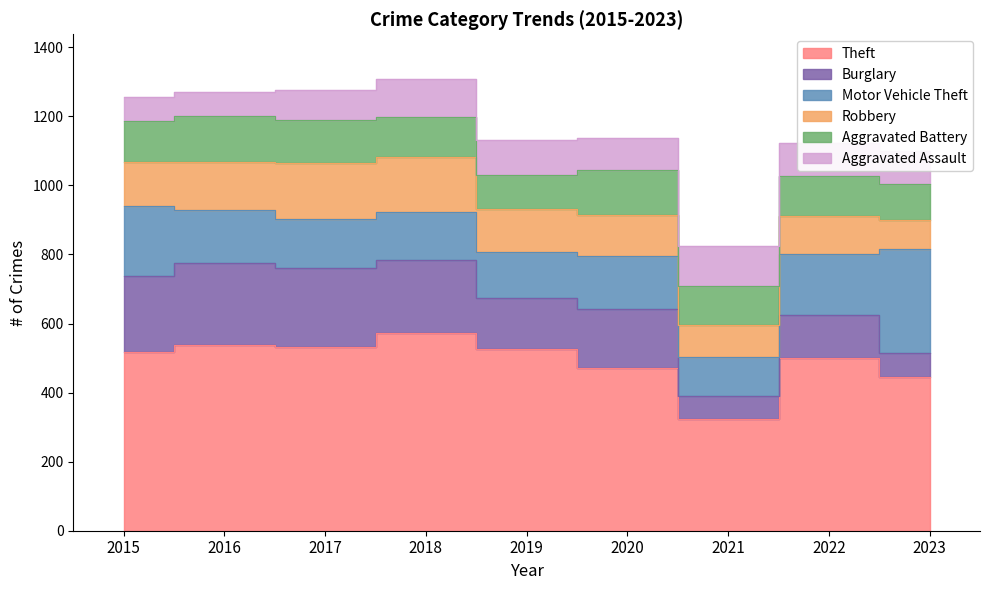

How many interior local valleys does the Aggravated Assault series have?

1